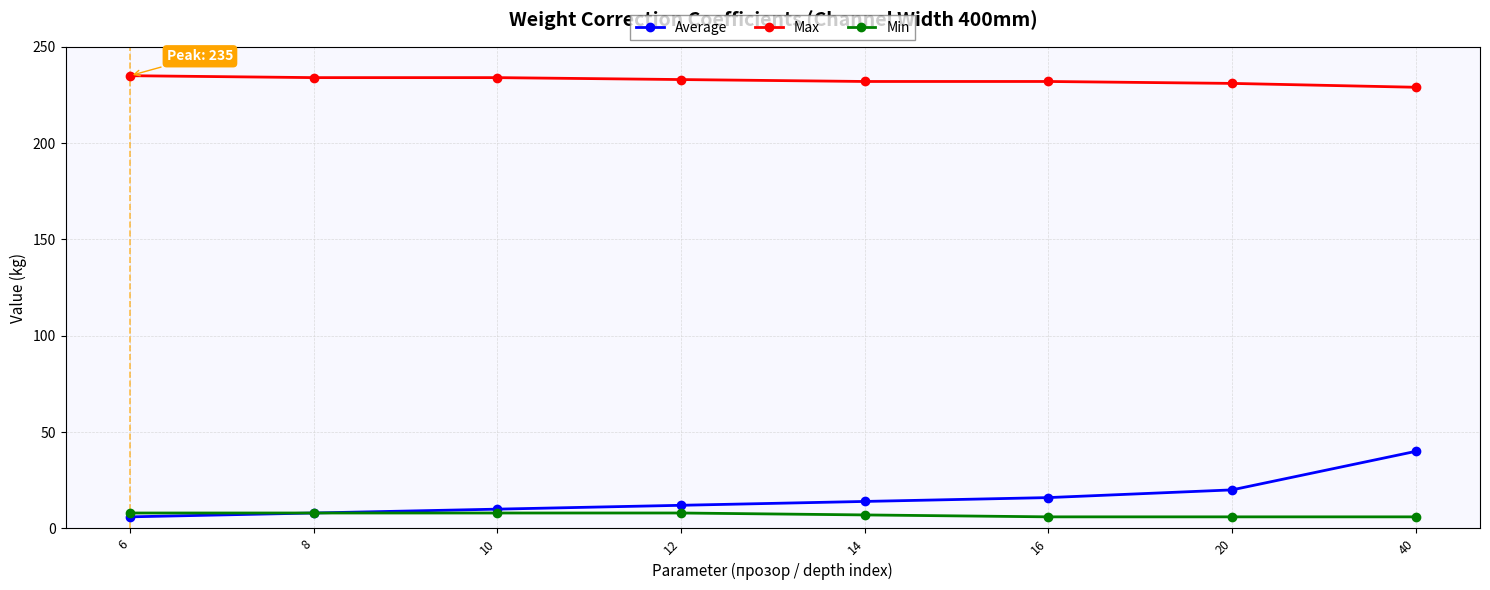

Is it true that Max equals 407 at 12?

False